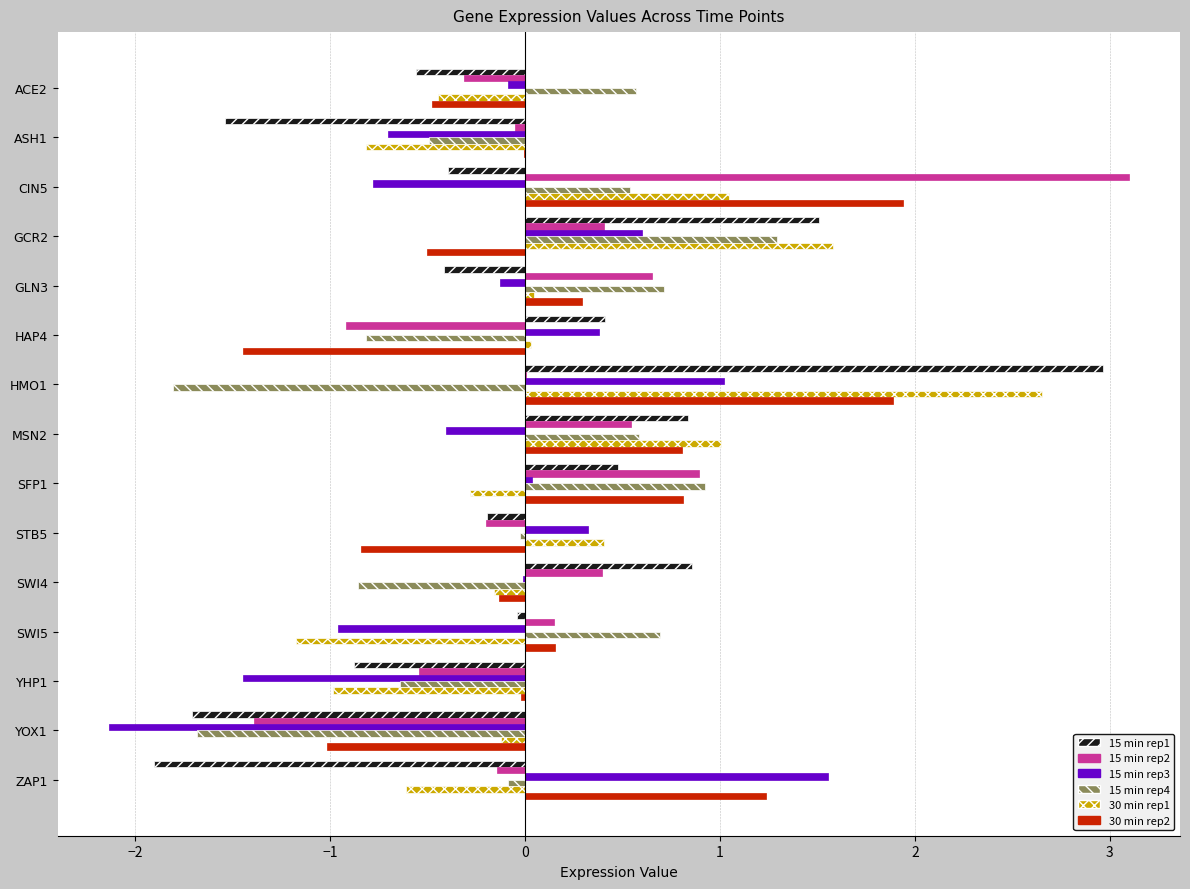

Which category has the highest value across all series?

CIN5